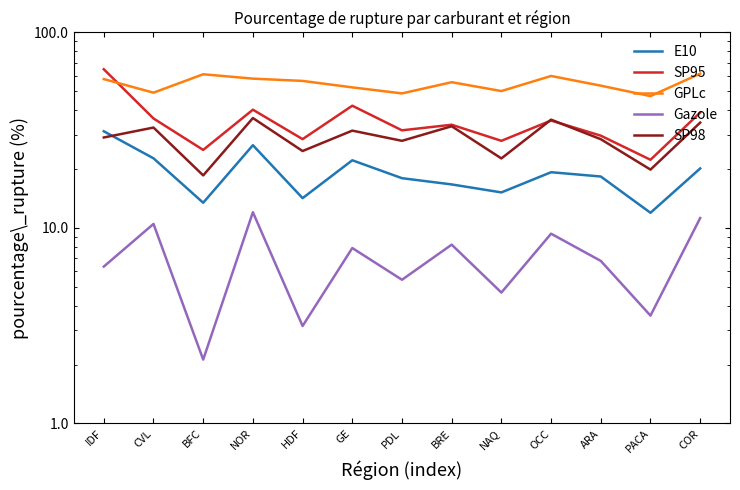

Which has a higher value, IDF or PACA?

IDF